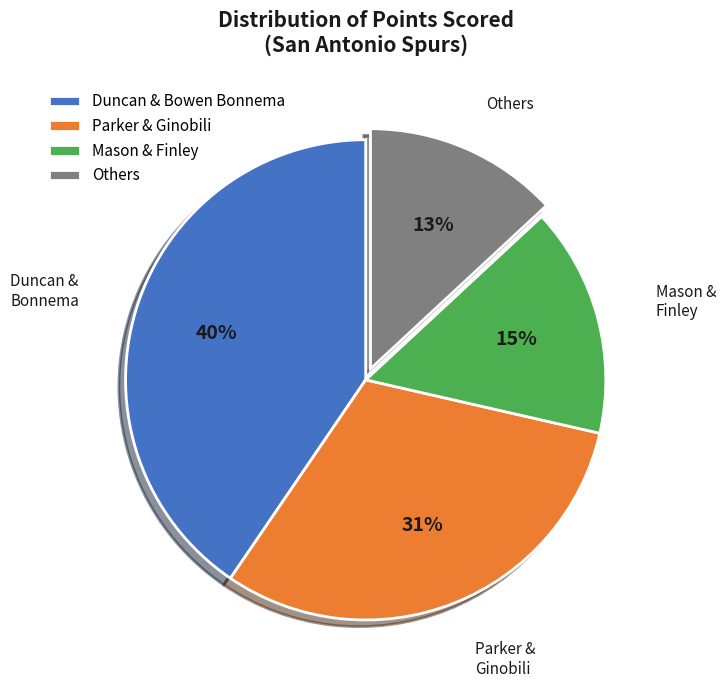

What percentage is the Others slice, to the nearest percent?

13%